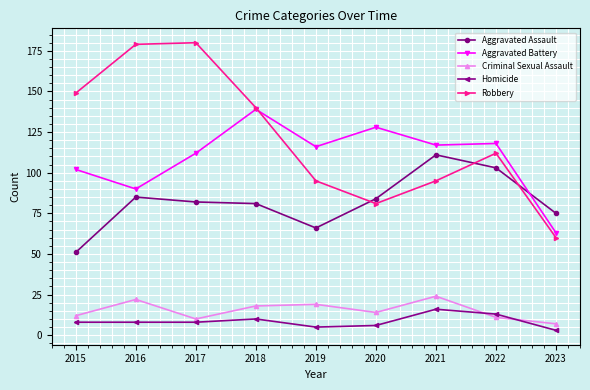

In Aggravated Battery, how many points are higher than both neighbors (excluding endpoints)?

3